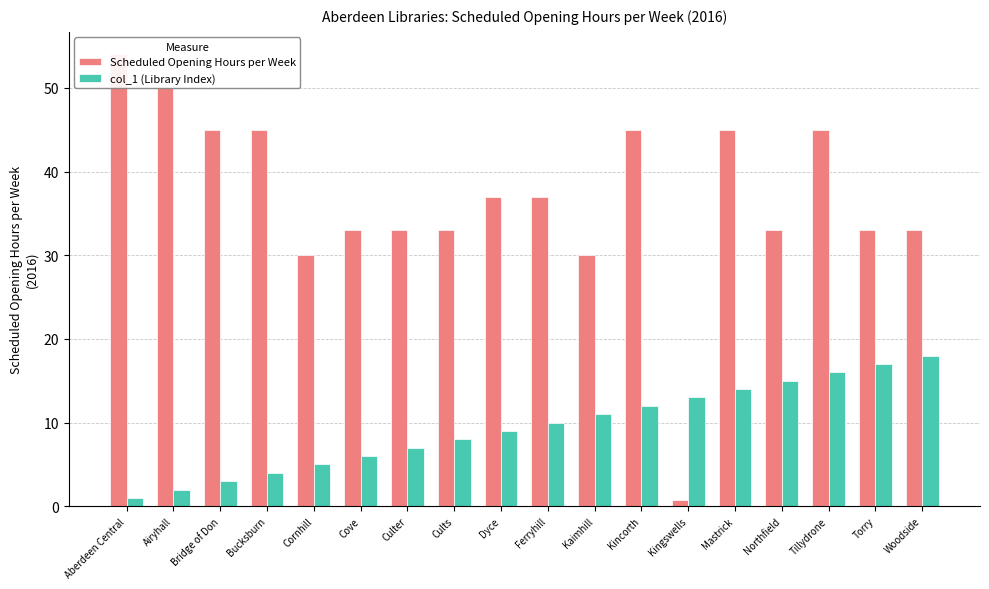

What is the total value across all series at Culter?

40.0